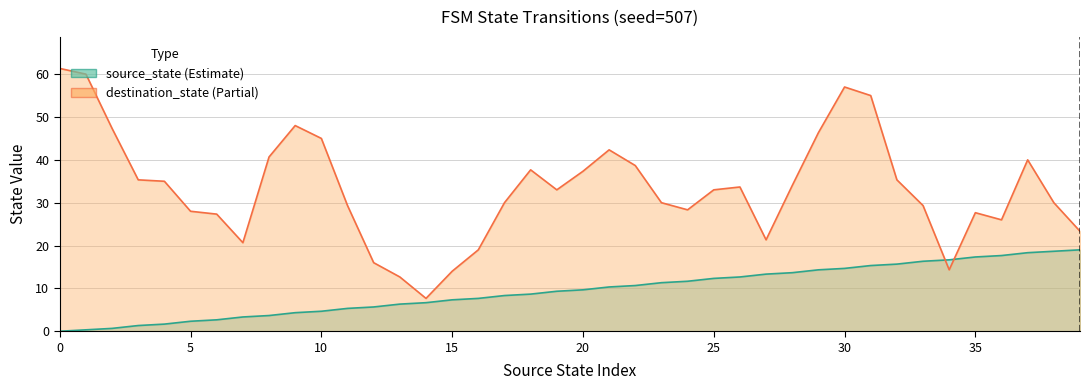

What is the approximate value at 7?

3.3